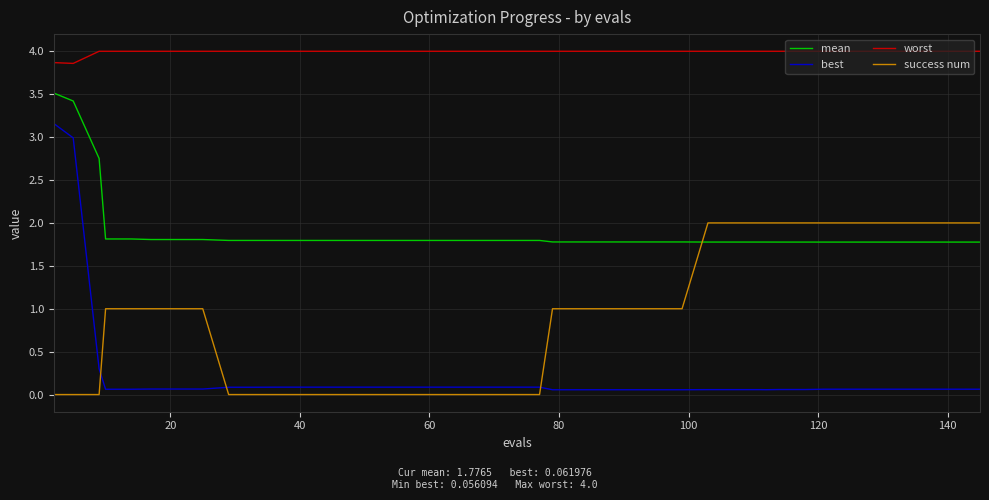

Which series has the widest spread of values?

best